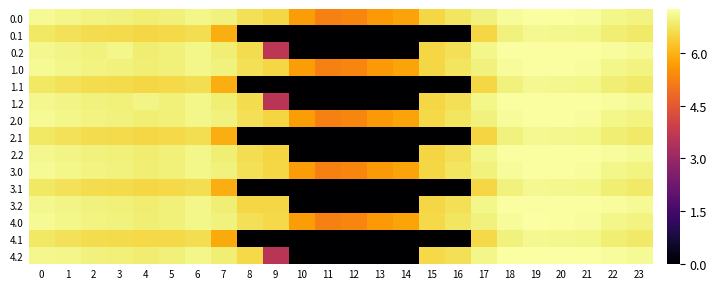

At how many categories does at least one series exceed 3?

24